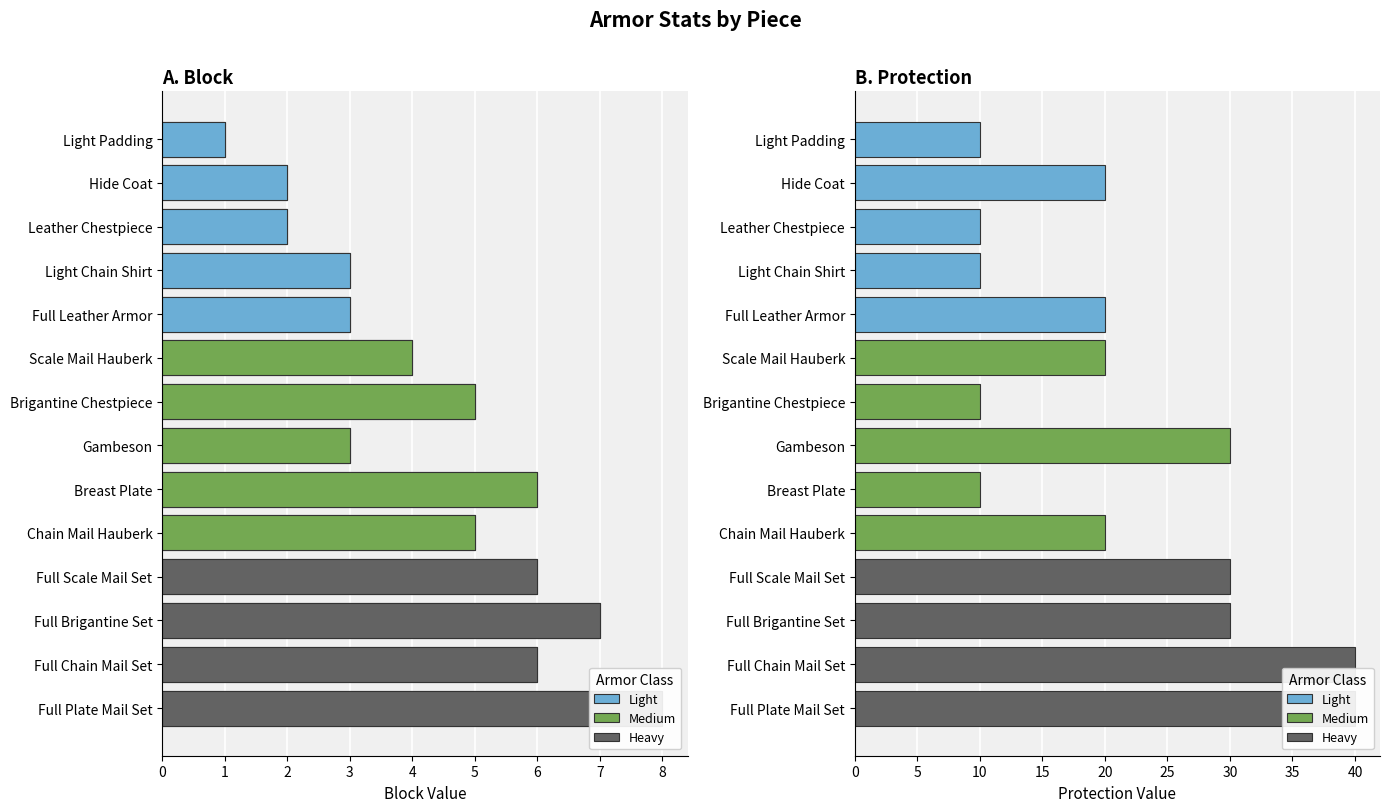

What position from the left is Breast Plate?

9